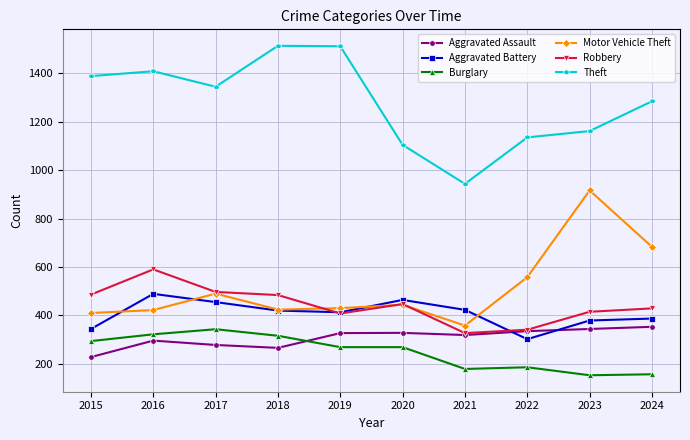

How many categories are shown in the chart?

10